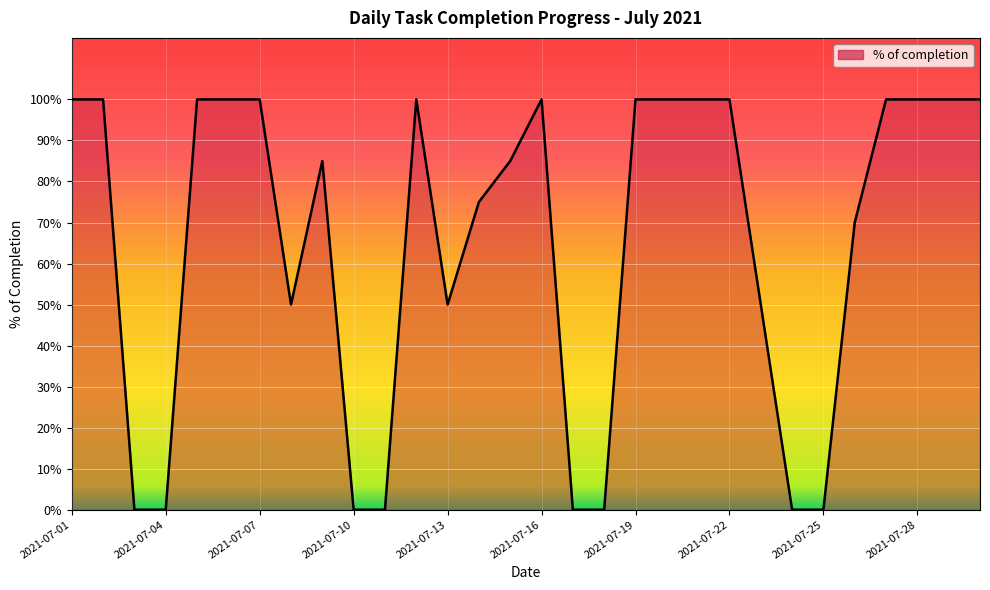

Which label corresponds to the largest value in the chart?

2021-07-01